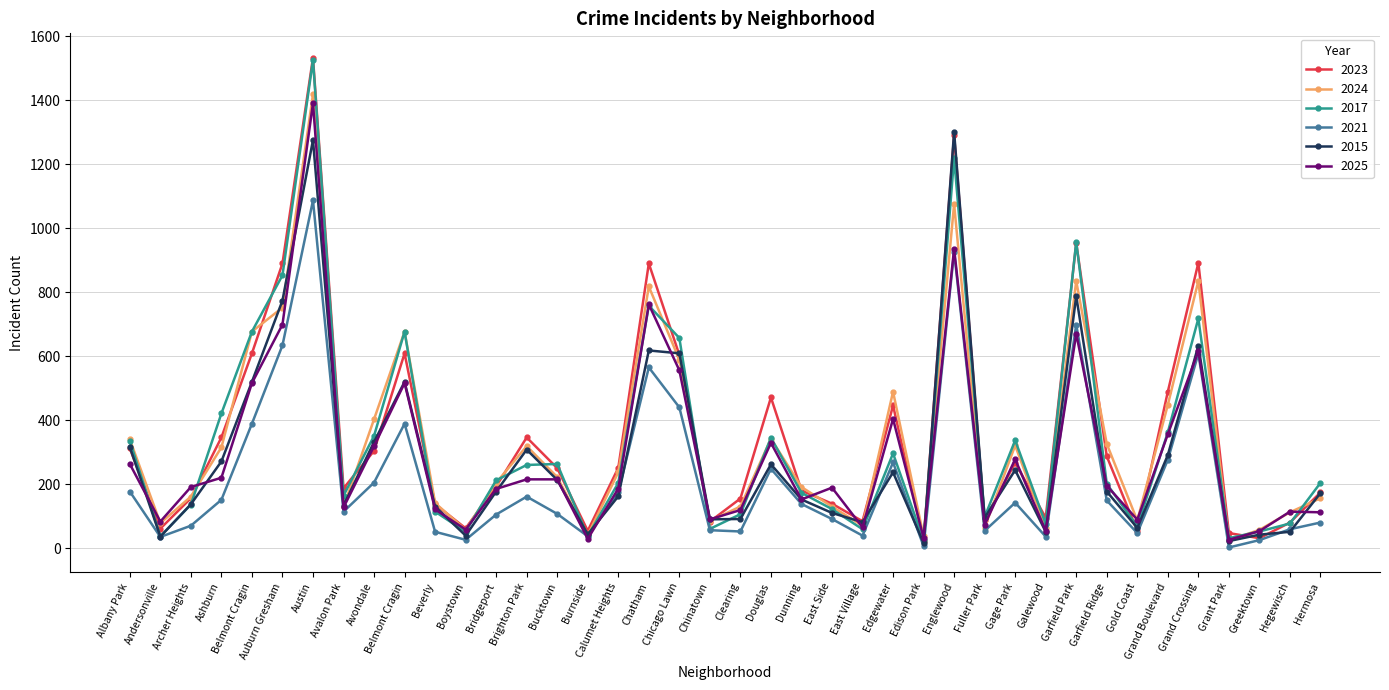

Reading right to left, transcribe all the data shown in this chart.

2023: Hermosa=174	Hegewisch=80	Greektown=31	Grant Park=47	Grand Crossing=892	Grand Boulevard=489	Gold Coast=54	Garfield Ridge=287	Garfield Park=954	Galewood=95	Gage Park=267	Fuller Park=88	Englewood=1291	Edison Park=23	Edgewater=446	East Village=84	East Side=139	Dunning=180	Douglas=471	Clearing=155	Chinatown=83	Chicago Lawn=604	Chatham=890	Calumet Heights=251	Burnside=54	Bucktown=250	Brighton Park=346	Bridgeport=193	Boystown=62	Beverly=137	Belmont Cragin=609	Avondale=304	Avalon Park=187	Austin=1533	Auburn Gresham=890	Belmont Cragin=609	Ashburn=346	Archer Heights=156	Andersonville=61	Albany Park=312
2024: Hermosa=156	Hegewisch=112	Greektown=57	Grant Park=25	Grand Crossing=835	Grand Boulevard=448	Gold Coast=86	Garfield Ridge=326	Garfield Park=835	Galewood=63	Gage Park=321	Fuller Park=64	Englewood=1076	Edison Park=37	Edgewater=489	East Village=70	East Side=130	Dunning=191	Douglas=342	Clearing=130	Chinatown=85	Chicago Lawn=589	Chatham=818	Calumet Heights=237	Burnside=41	Bucktown=222	Brighton Park=319	Bridgeport=204	Boystown=57	Beverly=141	Belmont Cragin=677	Avondale=403	Avalon Park=129	Austin=1419	Auburn Gresham=752	Belmont Cragin=677	Ashburn=315	Archer Heights=161	Andersonville=78	Albany Park=340
2017: Hermosa=204	Hegewisch=77	Greektown=52	Grant Park=31	Grand Crossing=718	Grand Boulevard=362	Gold Coast=68	Garfield Ridge=201	Garfield Park=957	Galewood=76	Gage Park=337	Fuller Park=97	Englewood=1220	Edison Park=24	Edgewater=296	East Village=59	East Side=122	Dunning=173	Douglas=345	Clearing=106	Chinatown=60	Chicago Lawn=657	Chatham=758	Calumet Heights=204	Burnside=37	Bucktown=263	Brighton Park=260	Bridgeport=212	Boystown=51	Beverly=114	Belmont Cragin=677	Avondale=351	Avalon Park=164	Austin=1526	Auburn Gresham=853	Belmont Cragin=677	Ashburn=421	Archer Heights=136	Andersonville=37	Albany Park=335
2021: Hermosa=80	Hegewisch=59	Greektown=25	Grant Park=2	Grand Crossing=608	Grand Boulevard=276	Gold Coast=47	Garfield Ridge=149	Garfield Park=699	Galewood=36	Gage Park=142	Fuller Park=54	Englewood=927	Edison Park=6	Edgewater=268	East Village=39	East Side=91	Dunning=138	Douglas=248	Clearing=52	Chinatown=56	Chicago Lawn=440	Chatham=565	Calumet Heights=174	Burnside=37	Bucktown=107	Brighton Park=161	Bridgeport=105	Boystown=26	Beverly=51	Belmont Cragin=389	Avondale=205	Avalon Park=114	Austin=1087	Auburn Gresham=634	Belmont Cragin=389	Ashburn=151	Archer Heights=70	Andersonville=35	Albany Park=177
2015: Hermosa=172	Hegewisch=51	Greektown=42	Grant Park=22	Grand Crossing=633	Grand Boulevard=291	Gold Coast=63	Garfield Ridge=177	Garfield Park=788	Galewood=51	Gage Park=244	Fuller Park=95	Englewood=1301	Edison Park=16	Edgewater=237	East Village=81	East Side=110	Dunning=152	Douglas=262	Clearing=91	Chinatown=90	Chicago Lawn=609	Chatham=618	Calumet Heights=162	Burnside=43	Bucktown=213	Brighton Park=308	Bridgeport=177	Boystown=39	Beverly=130	Belmont Cragin=520	Avondale=332	Avalon Park=133	Austin=1276	Auburn Gresham=774	Belmont Cragin=520	Ashburn=271	Archer Heights=137	Andersonville=36	Albany Park=316
2025: Hermosa=112	Hegewisch=114	Greektown=53	Grant Park=26	Grand Crossing=616	Grand Boulevard=356	Gold Coast=89	Garfield Ridge=195	Garfield Park=670	Galewood=54	Gage Park=278	Fuller Park=73	Englewood=936	Edison Park=32	Edgewater=404	East Village=65	East Side=189	Dunning=152	Douglas=329	Clearing=119	Chinatown=90	Chicago Lawn=556	Chatham=762	Calumet Heights=186	Burnside=29	Bucktown=215	Brighton Park=215	Bridgeport=185	Boystown=58	Beverly=121	Belmont Cragin=516	Avondale=319	Avalon Park=127	Austin=1391	Auburn Gresham=699	Belmont Cragin=516	Ashburn=220	Archer Heights=191	Andersonville=83	Albany Park=263